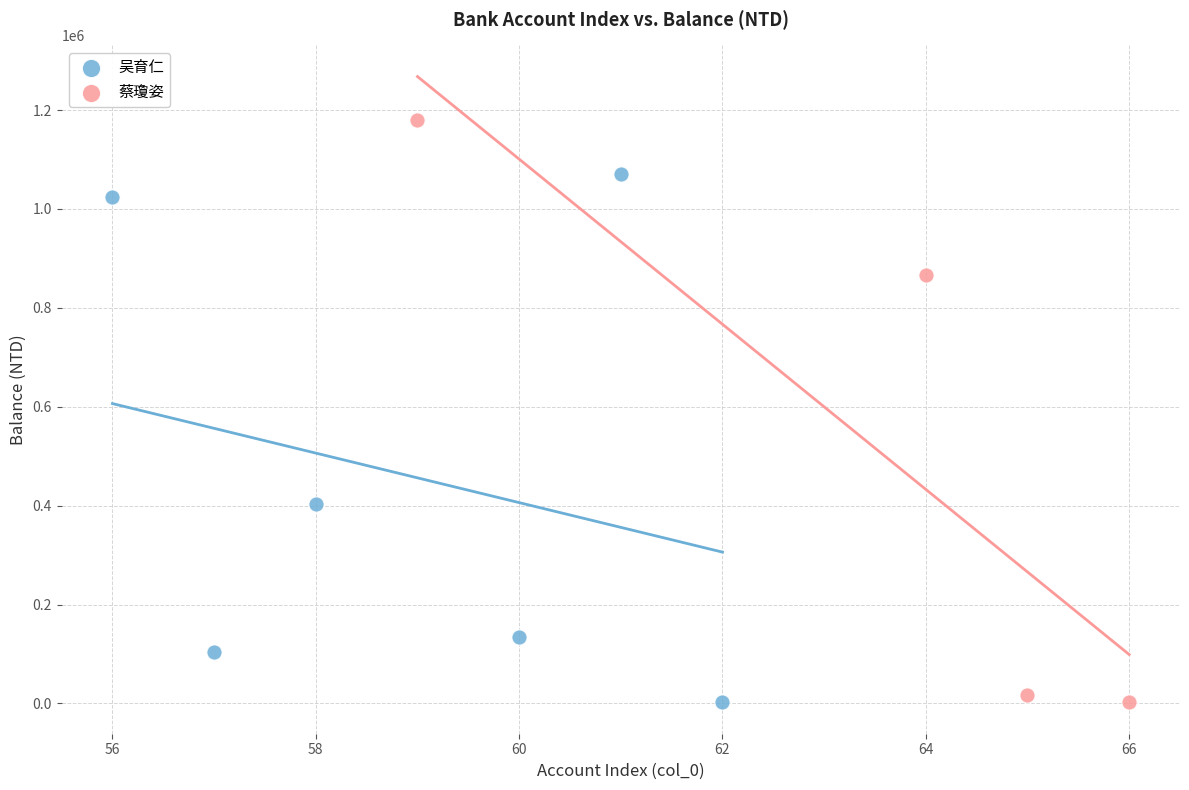

Which series reaches the maximum Y coordinate?

蔡瓊姿